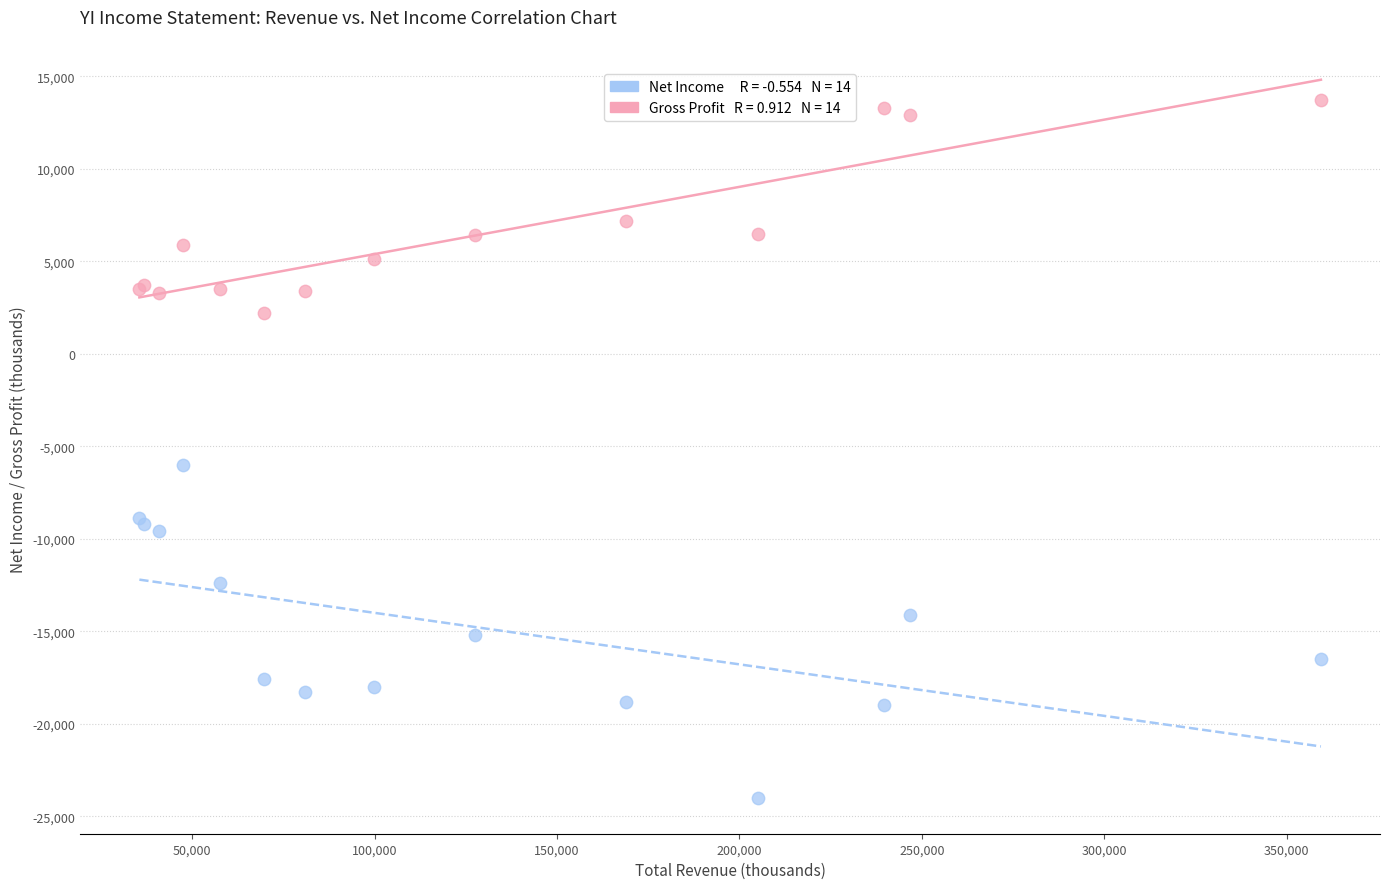

Across all series, what Y value is closest to -5150?

-6000